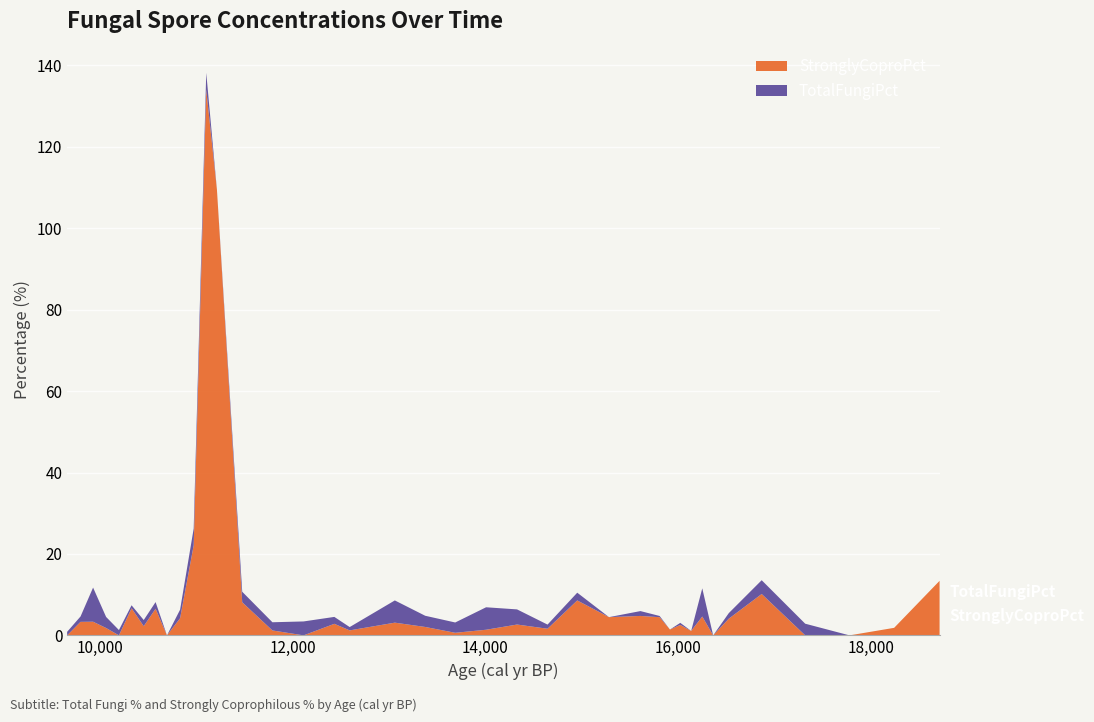

Reading right to left, extract all data points from this chart.

StronglyCoproPct: 13.4	1.8	0.0	0.0	10.2	4.1	0.0	4.6	1.1	2.6	1.4	4.5	4.8	4.5	8.6	1.6	2.7	1.4	0.6	2.1	3.1	1.2	2.8	0.0	1.2	8.1	109.4	134.1	22.1	4.2	0.0	6.5	2.3	6.7	0.0	1.8	3.4	3.3	0.0
TotalFungiPct: 13.4	1.8	0.0	2.9	13.5	5.5	0.0	11.6	1.1	3.1	1.4	4.8	6.0	4.5	10.5	2.6	6.4	6.9	3.2	4.8	8.6	2.0	4.5	3.4	3.2	10.7	109.4	138.2	26.2	6.3	0.0	8.2	3.8	7.4	1.3	4.5	11.7	4.6	0.9